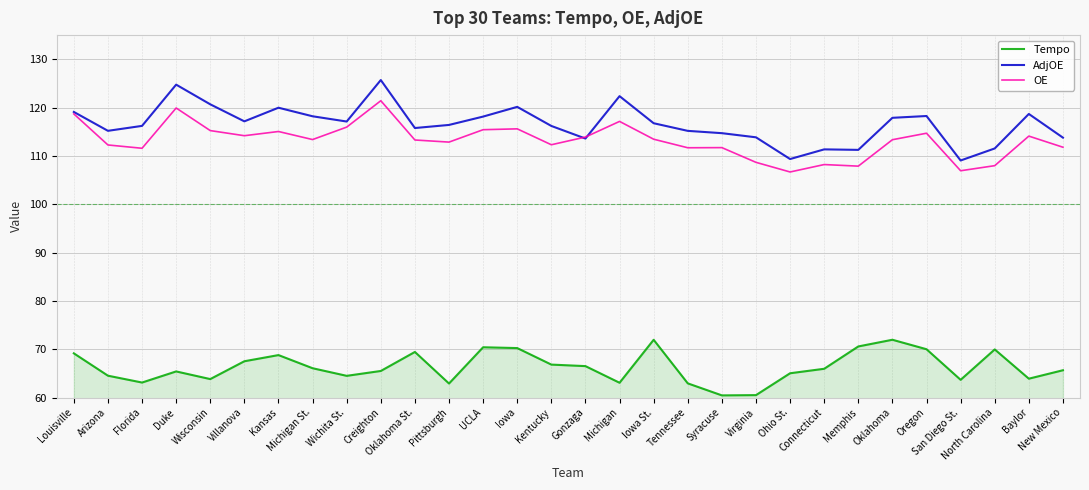

True or false: AdjOE and Tempo cross at least once.

False